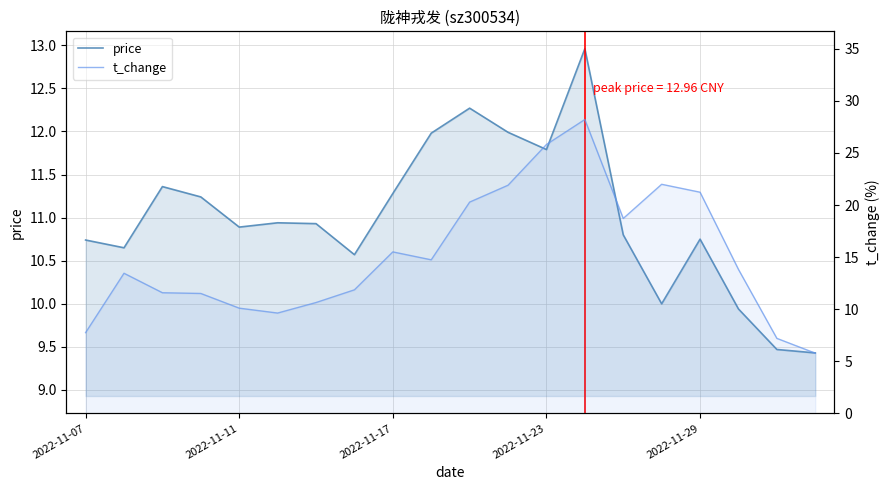

What is the spread (max minus min) of values at 17?

3.9